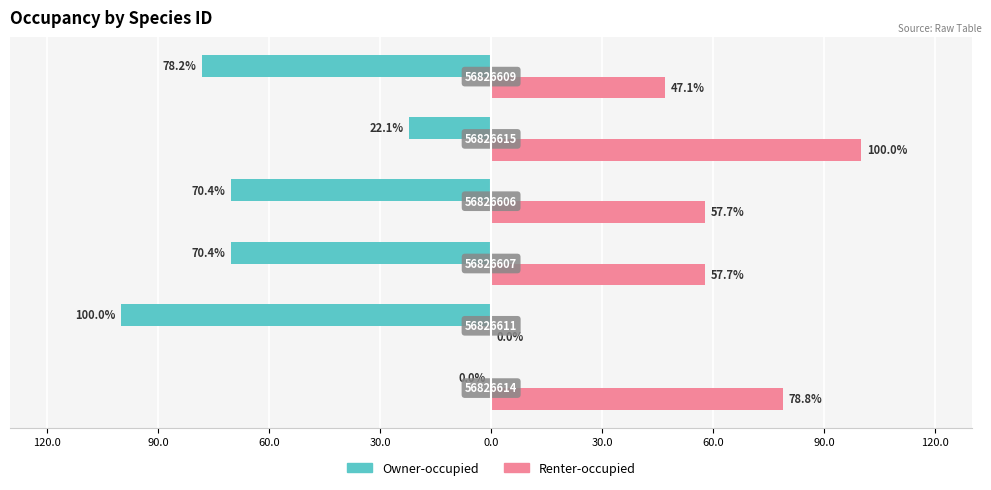

What are all the series names shown in the legend?

Owner-occupied, Renter-occupied